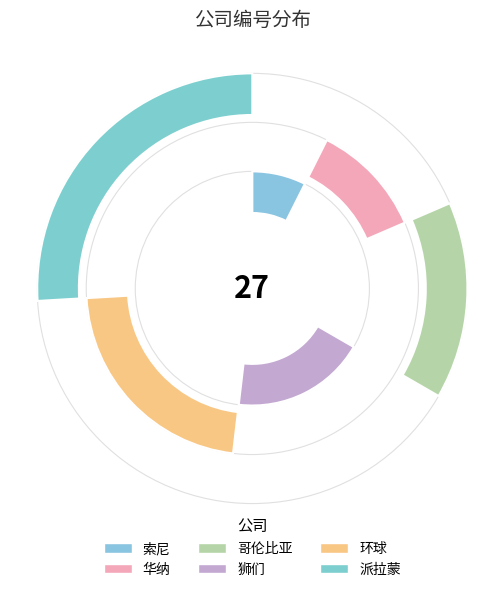

What percentage do 哥伦比亚 and 华纳 together represent?

25.9%